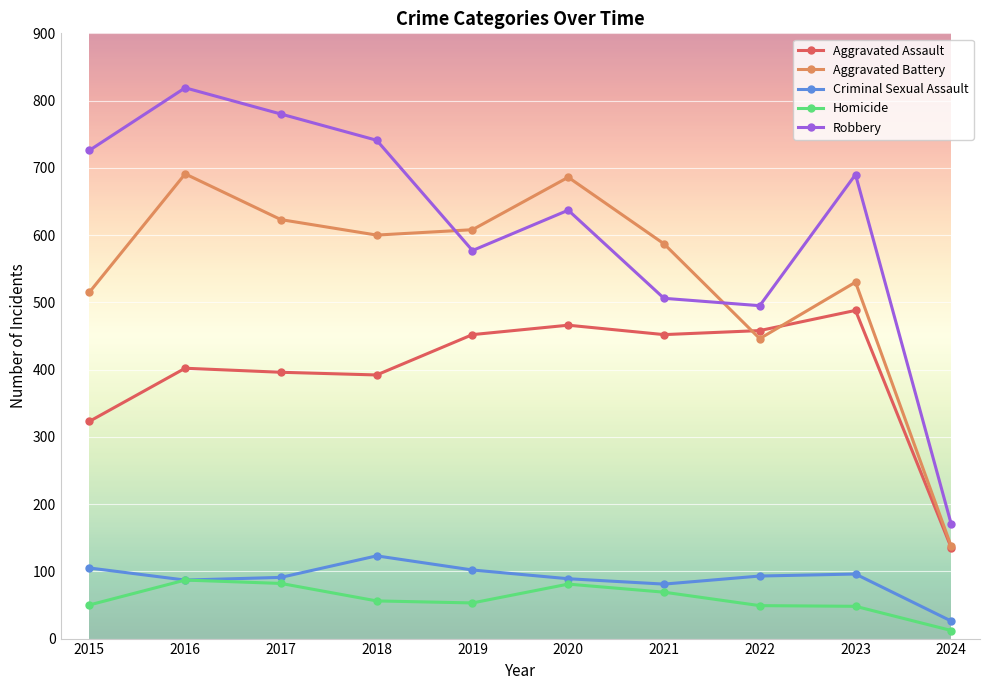

Which label corresponds to the smallest value in the chart?

2024